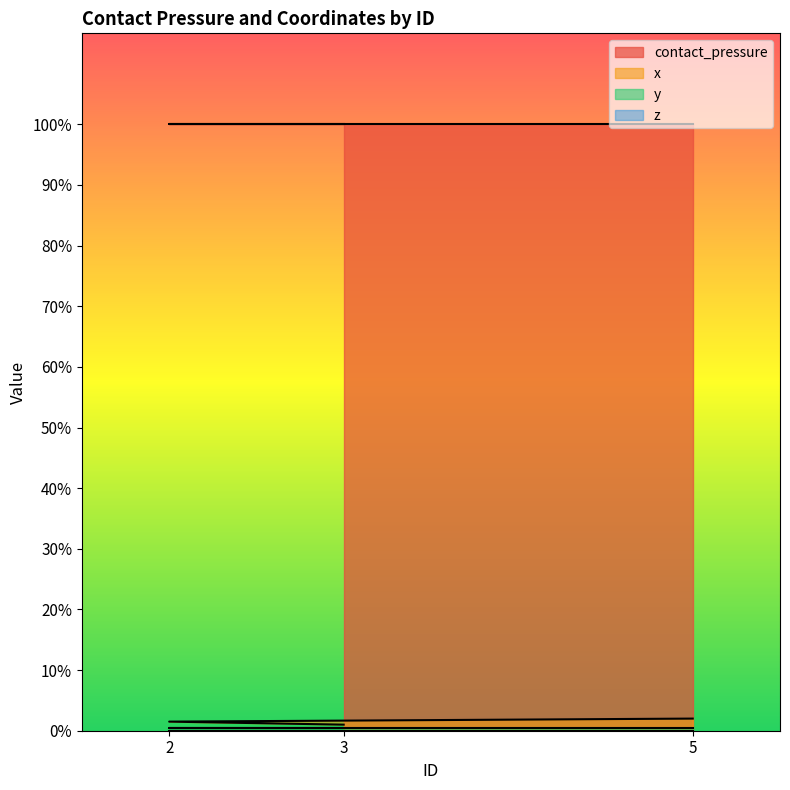

At which category is the sum across all series the highest?

5